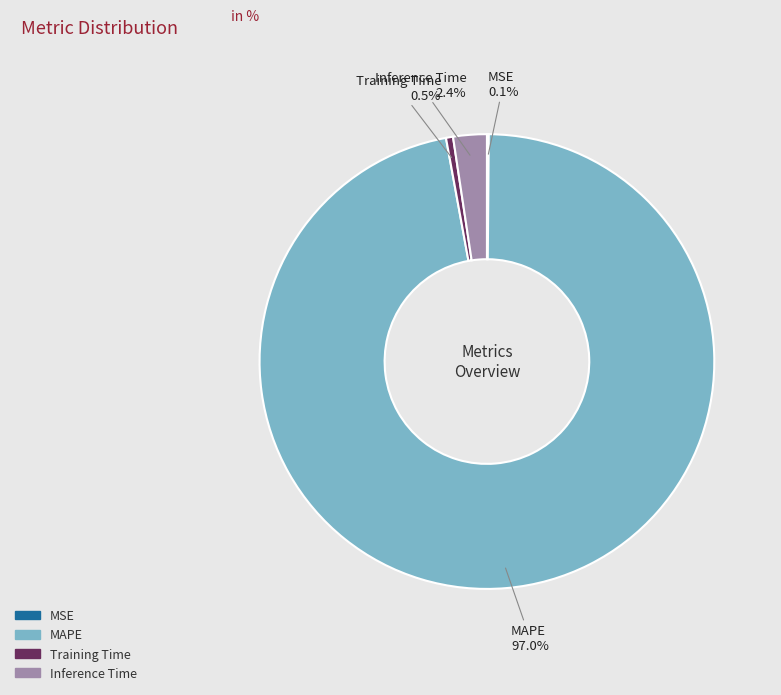

What is the total percentage of Inference Time and MAPE?

99.4%